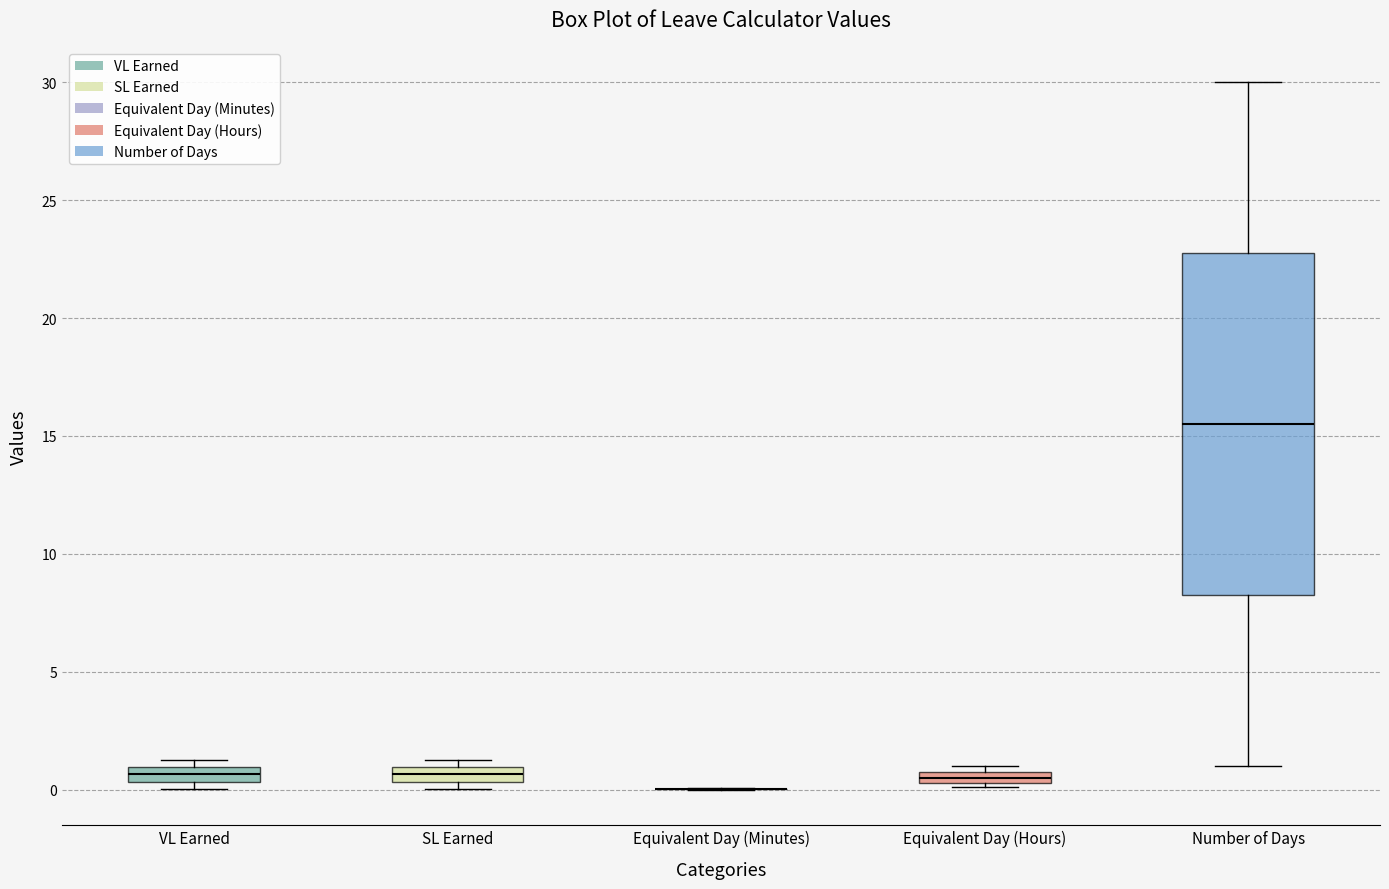

Comparing the boxes themselves (not the whiskers), which one is the tallest?

Number of Days